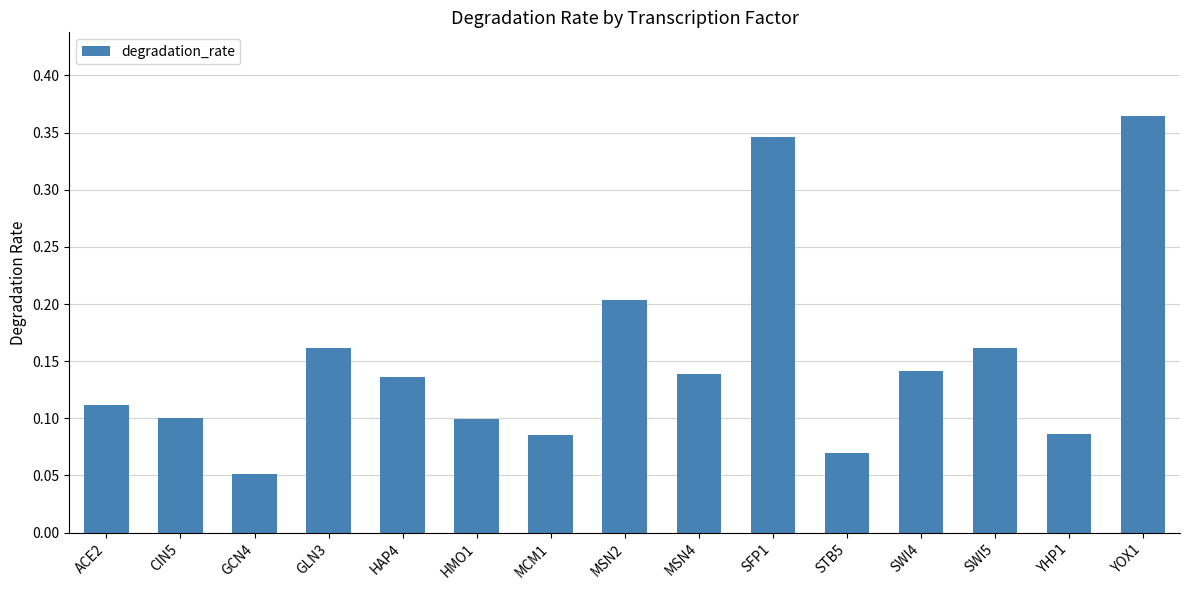

How many values are between 0 and 1?

15